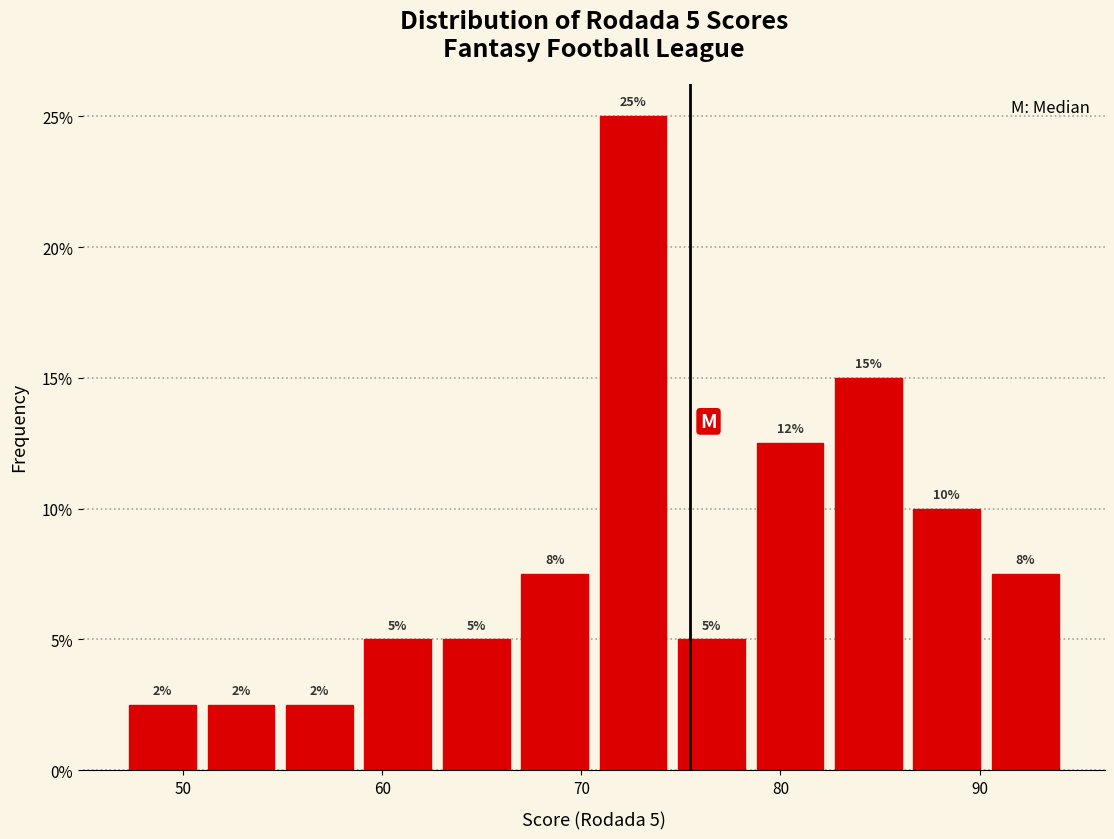

Read against the x-axis, roughly where is the centre of the tallest bar?

73